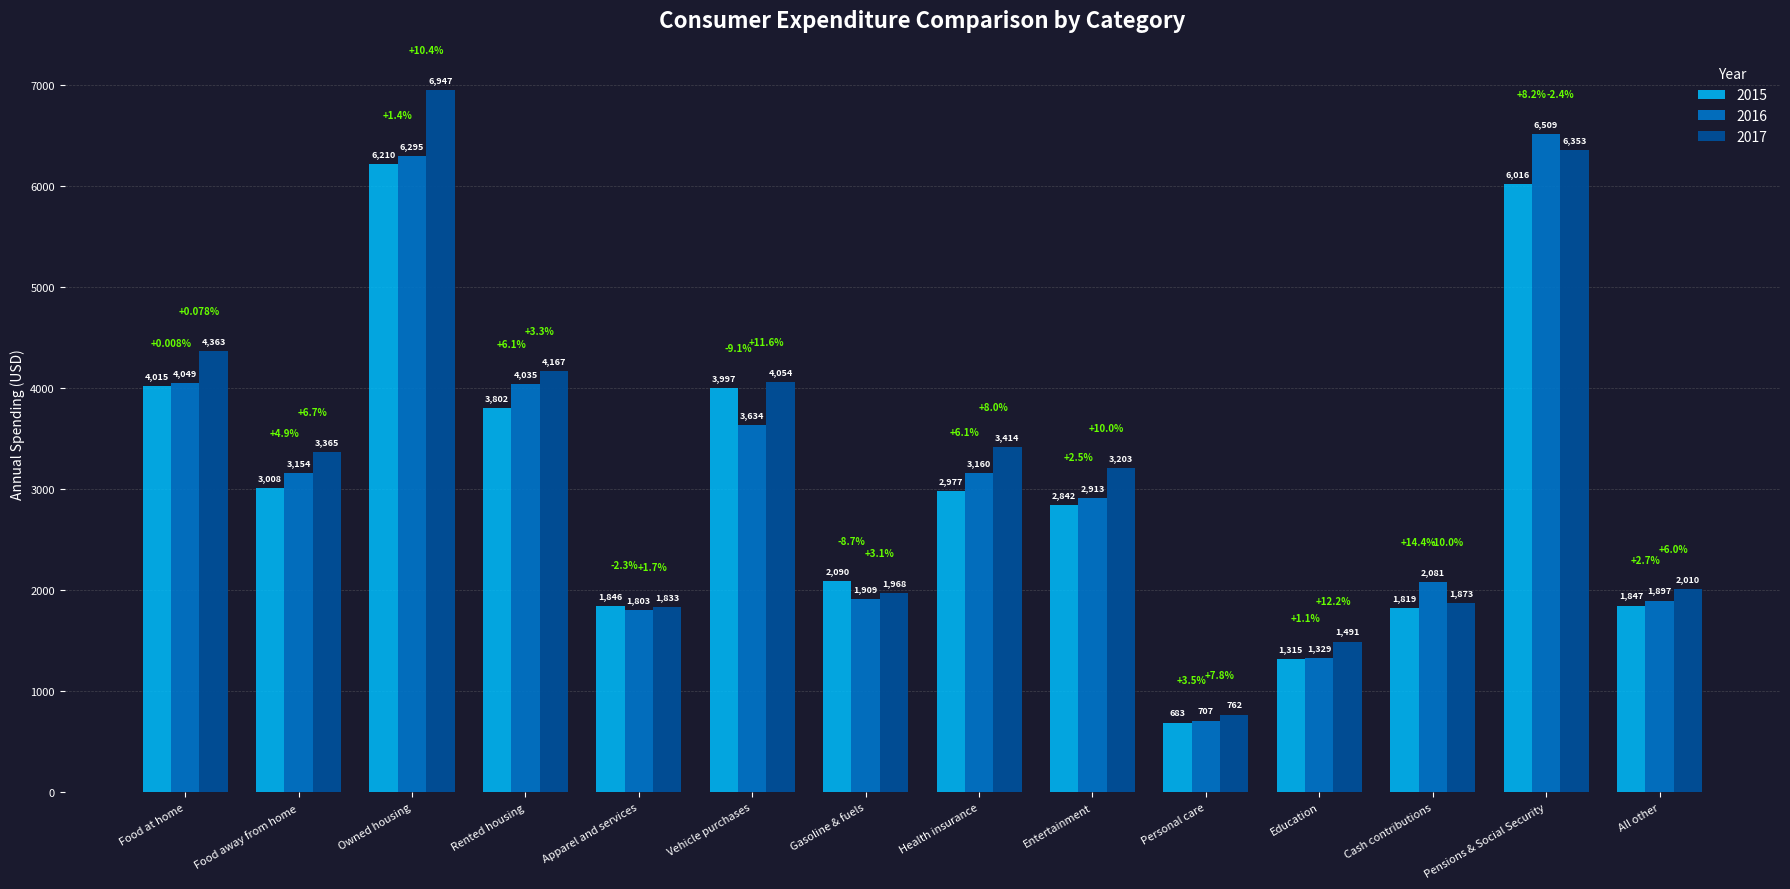

Which series changed the most between Apparel and services and Pensions & Social Security?

2016